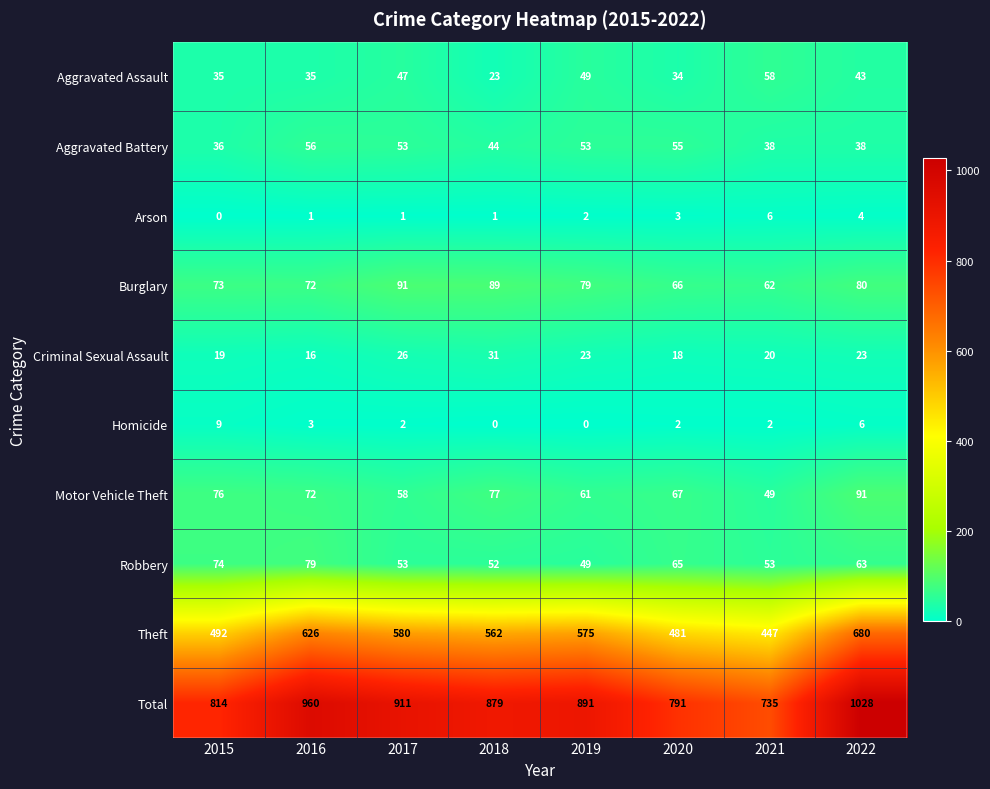

Where is Burglary nearest to the value 76?

2015